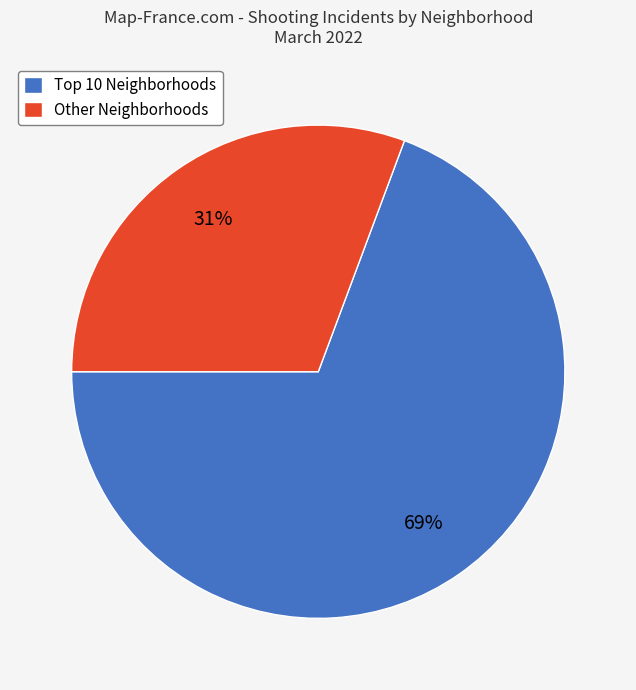

What is the smallest slice in the pie chart?

Other Neighborhoods